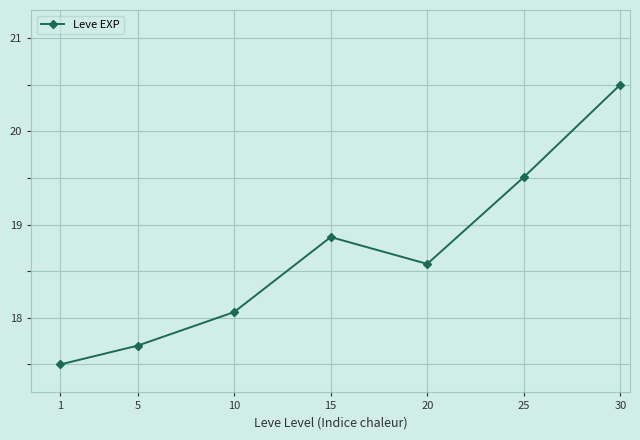

Rank the categories by value from highest to lowest.

30, 25, 15, 20, 10, 5, 1